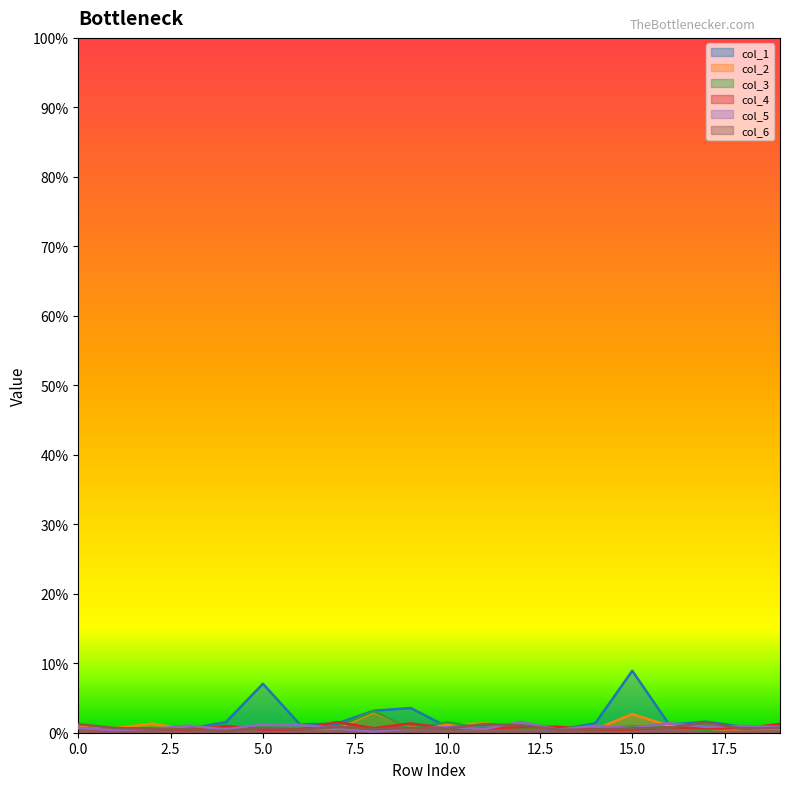

The value of col_5 at 6 is 0.0. True or false?

True